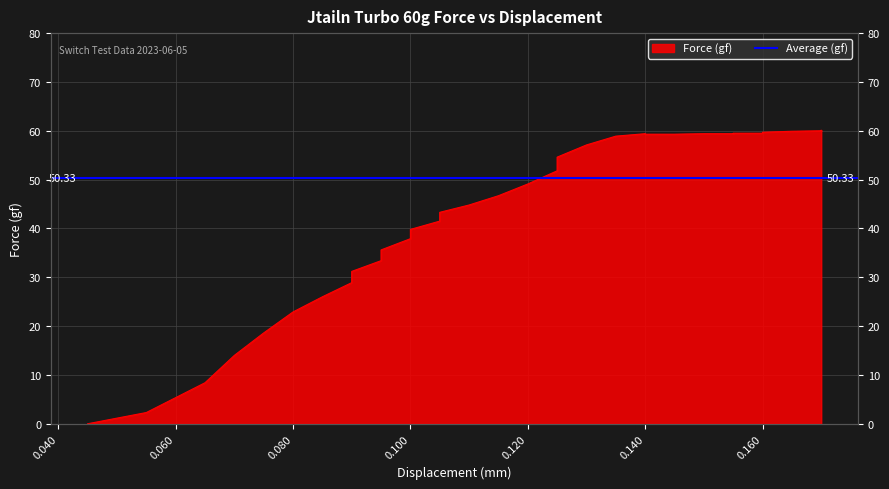

What is the maximum value shown in the chart?

60.1